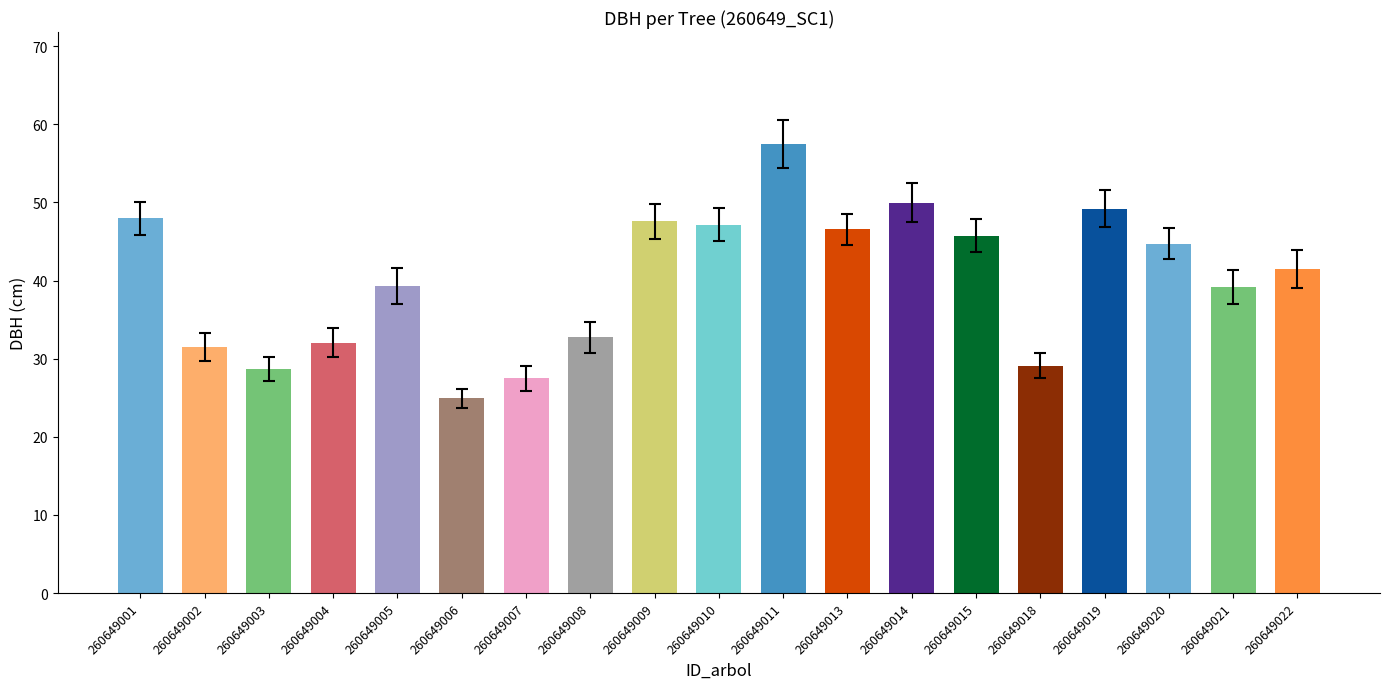

The chart shows a value of 48.0 at 260649001. True or false?

True